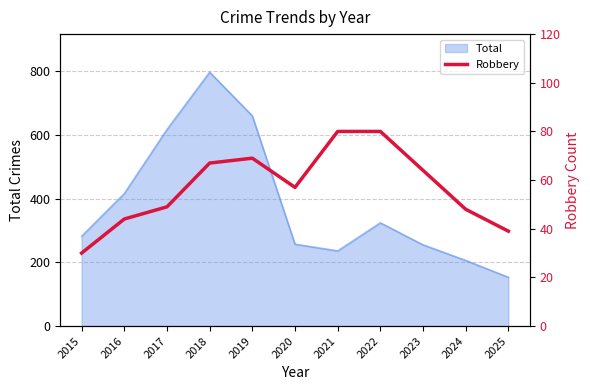

The Total series shows 206 at 2024. True or false?

True